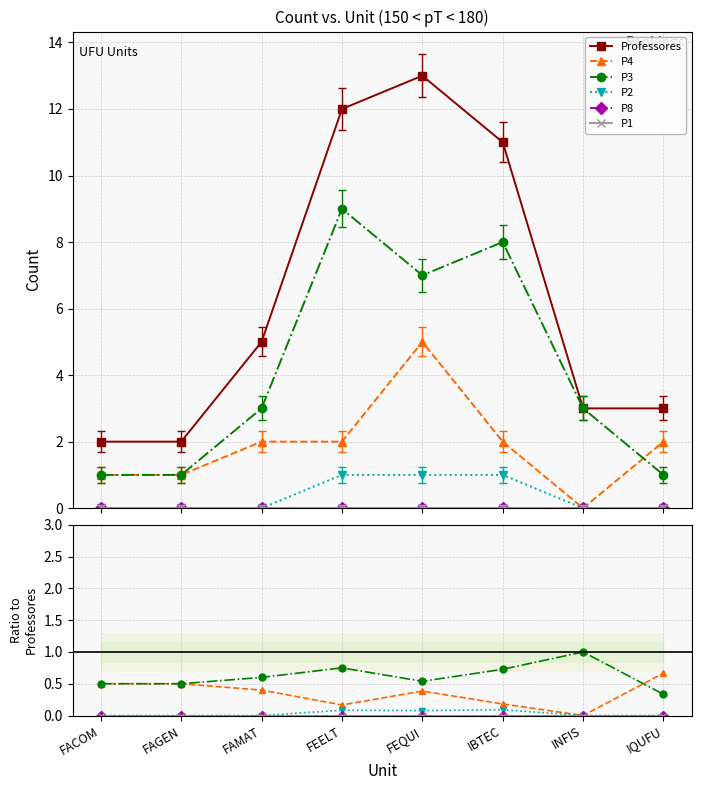

Reading left to right, list all the values displayed in this chart.

Professores: FACOM=2.0	FAGEN=2.0	FAMAT=5.0	FEELT=12.0	FEQUI=13.0	IBTEC=11.0	INFIS=3.0	IQUFU=3.0
P4: FACOM=0.5	FAGEN=0.5	FAMAT=0.4	FEELT=0.2	FEQUI=0.4	IBTEC=0.2	INFIS=0.0	IQUFU=0.7
P3: FACOM=0.5	FAGEN=0.5	FAMAT=0.6	FEELT=0.8	FEQUI=0.5	IBTEC=0.7	INFIS=1.0	IQUFU=0.3
P2: FACOM=0.0	FAGEN=0.0	FAMAT=0.0	FEELT=0.1	FEQUI=0.1	IBTEC=0.1	INFIS=0.0	IQUFU=0.0
P8: FACOM=0.0	FAGEN=0.0	FAMAT=0.0	FEELT=0.0	FEQUI=0.0	IBTEC=0.0	INFIS=0.0	IQUFU=0.0
P1: FACOM=0.0	FAGEN=0.0	FAMAT=0.0	FEELT=0.0	FEQUI=0.0	IBTEC=0.0	INFIS=0.0	IQUFU=0.0